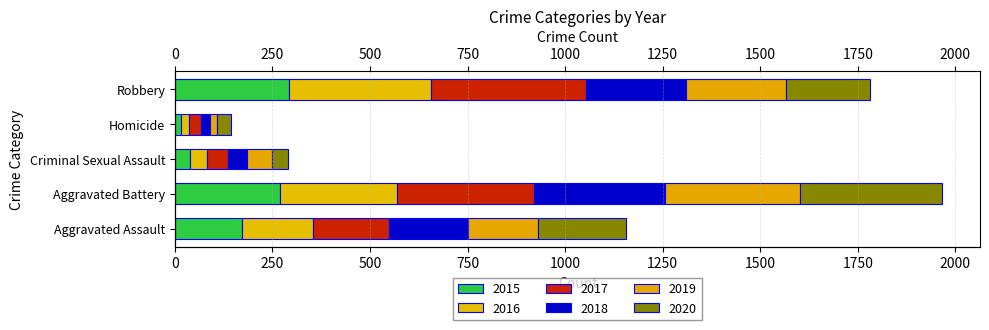

What position from the left is Robbery?

5